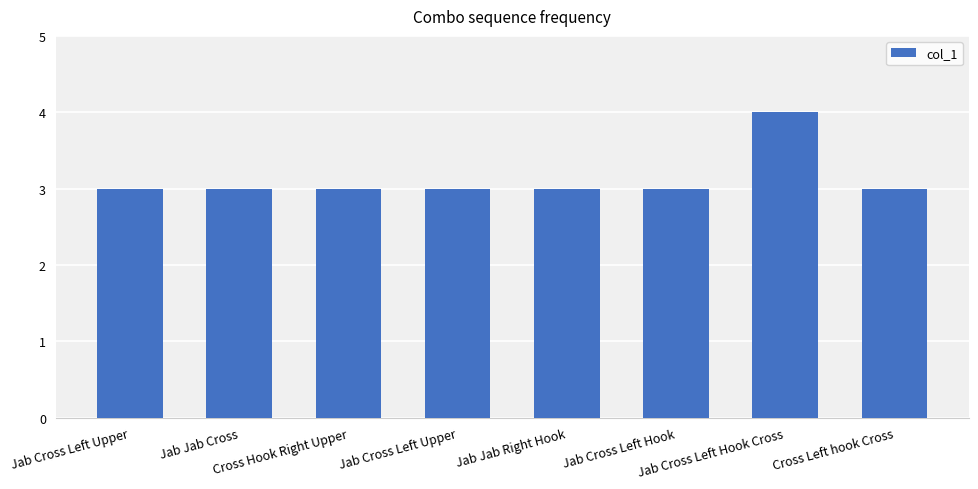

Approximately how many times larger is the value at Cross Left hook Cross compared to Jab Jab Right Hook?

1.0